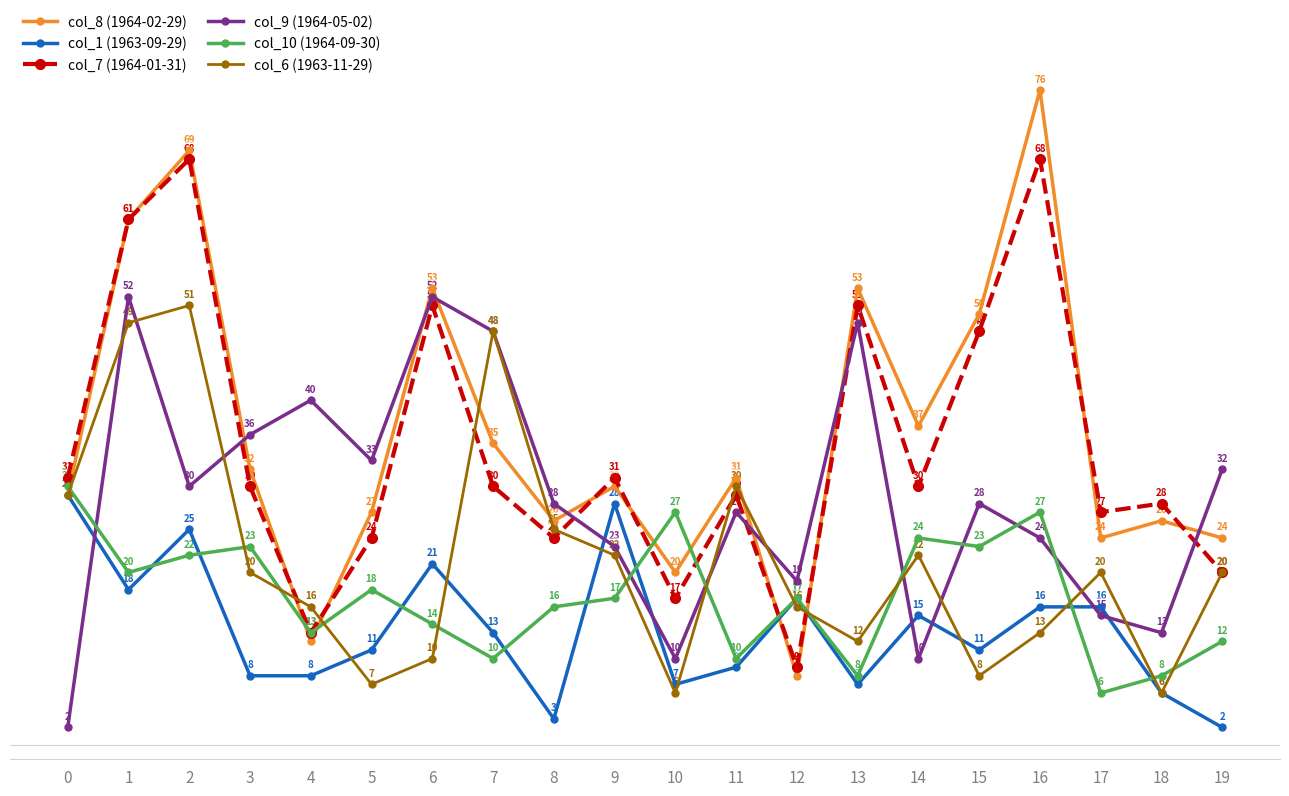

Where does the col_9 (1964-05-02) series first go above 28?

1